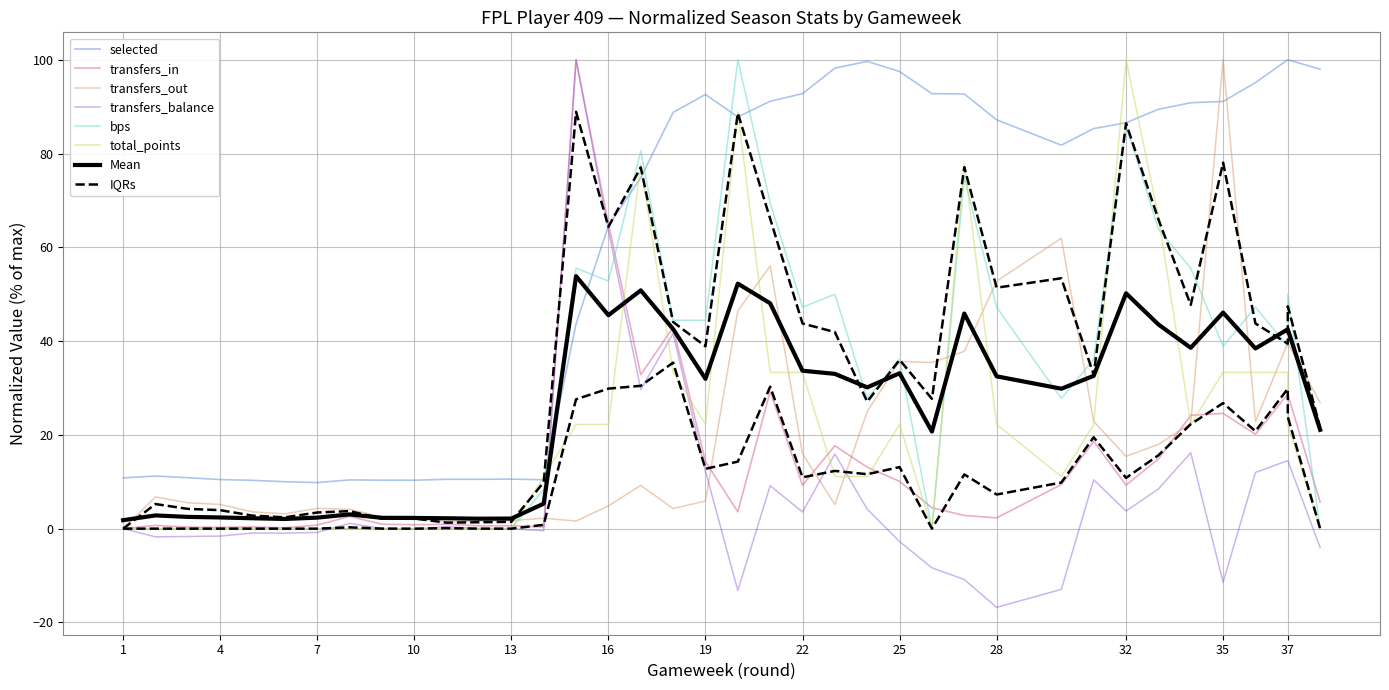

How many data points in transfers_out are above 9?

19